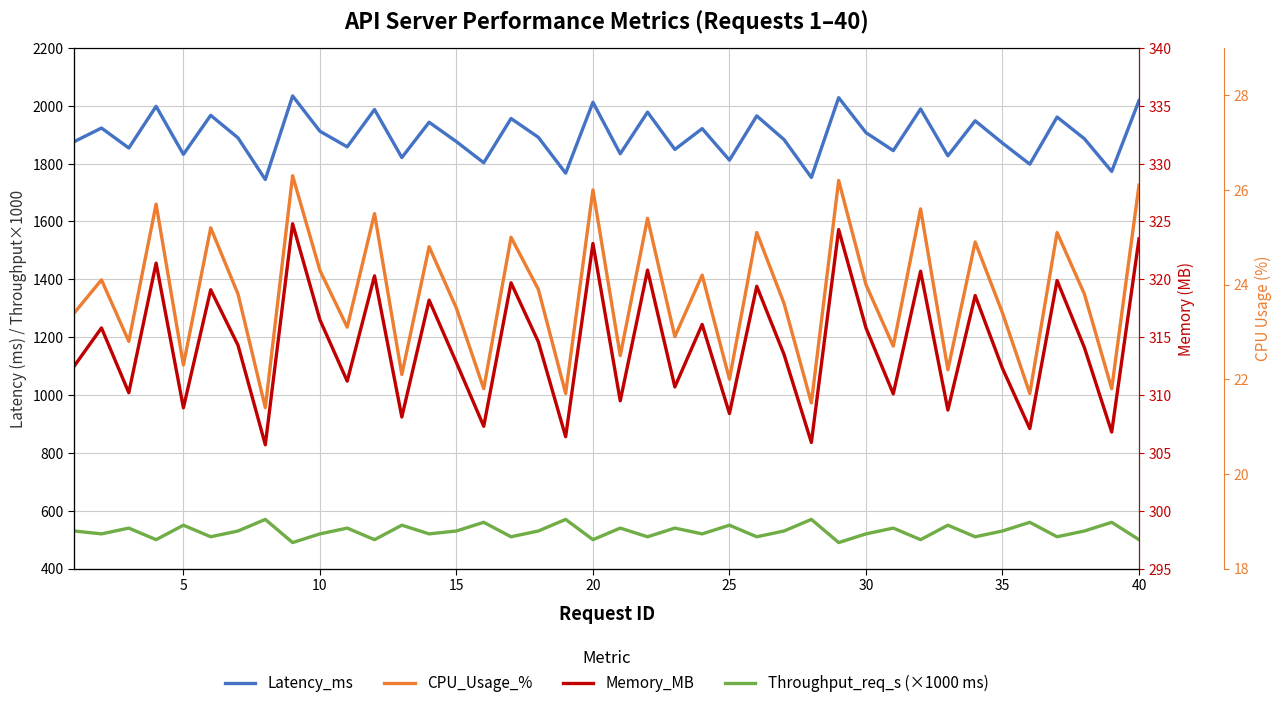

What is the minimum value shown in the chart?

21.4